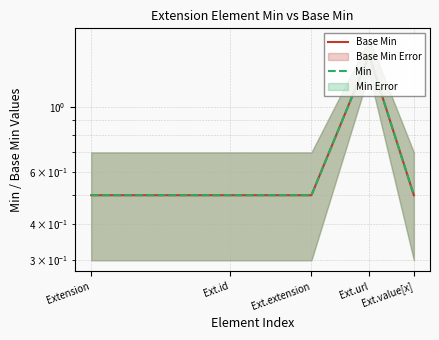

True or false: Base Min and Min cross at least once.

False